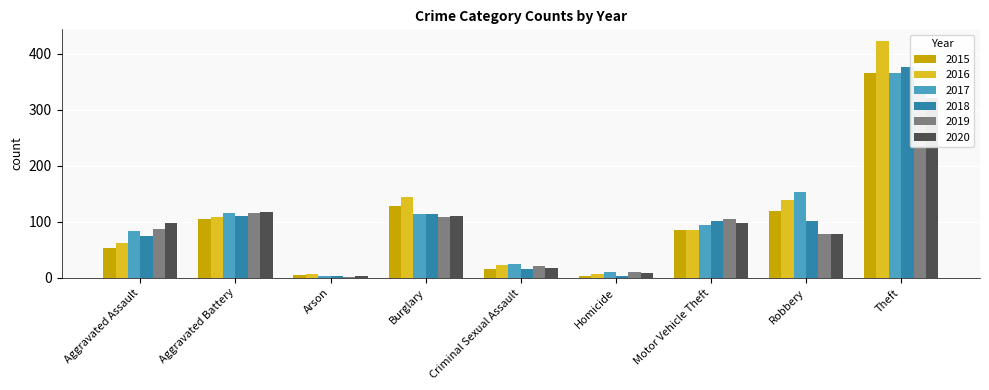

What is the sum of all 2015 values?

882